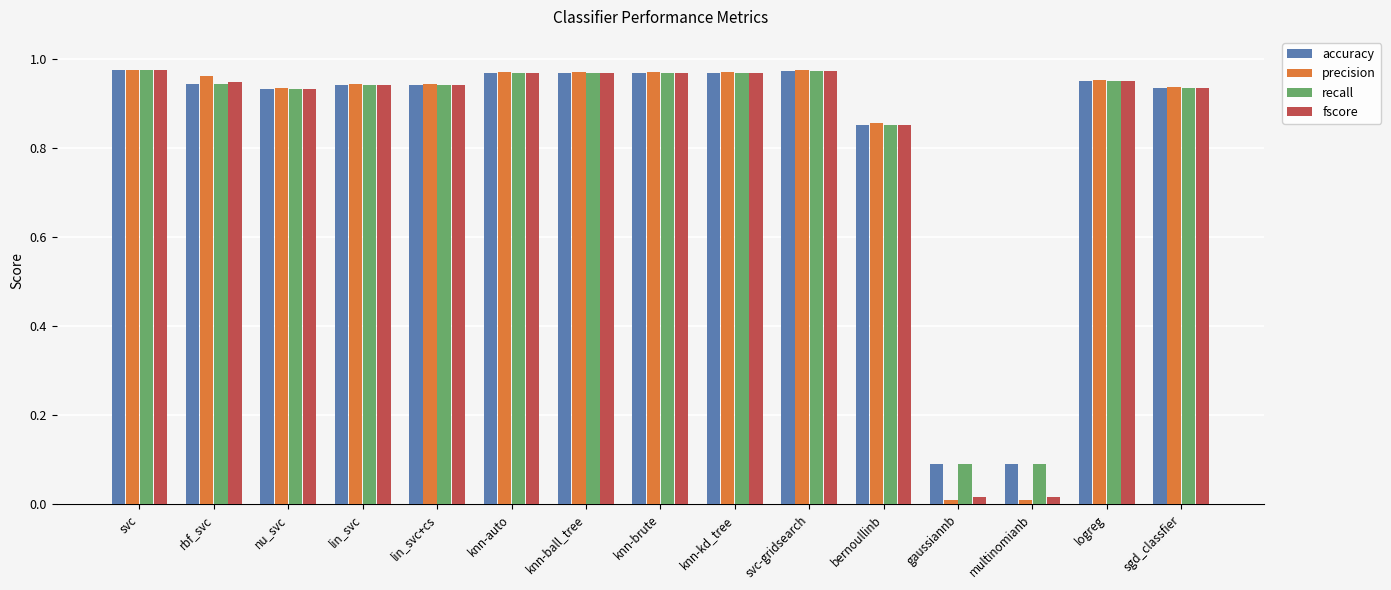

The value of fscore at rbf_svc is 1.6. True or false?

False